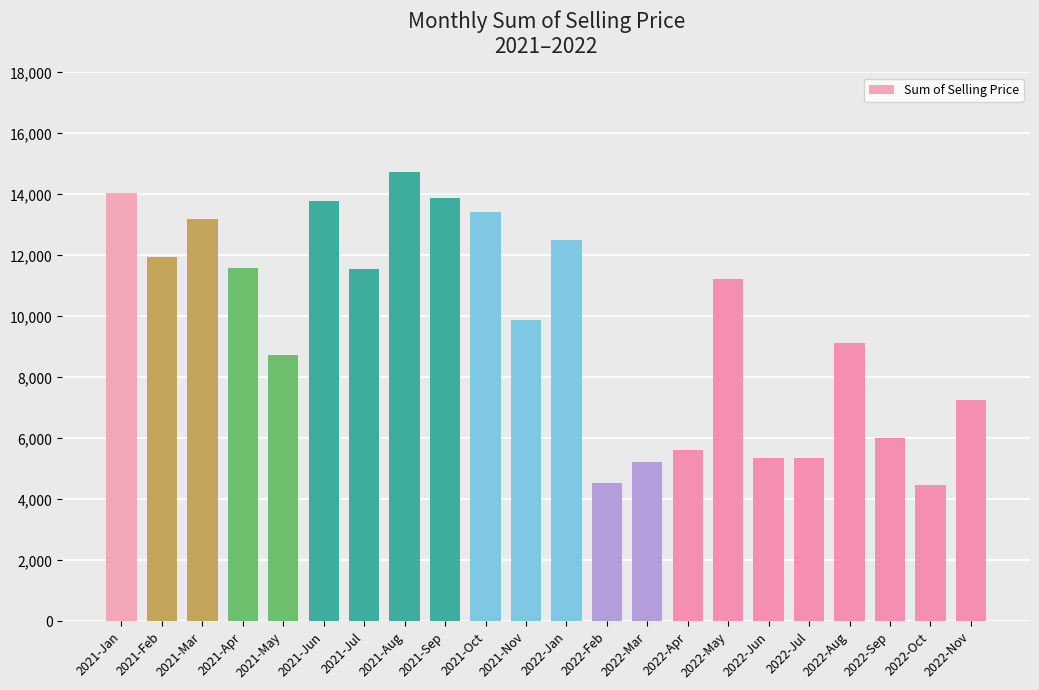

The chart shows a value of 3231.0 at 2021-Apr. True or false?

False